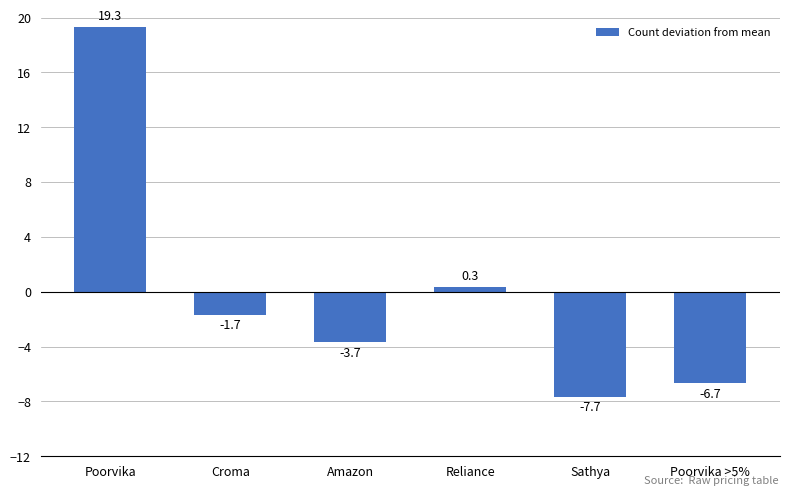

How many bars are there in total?

6